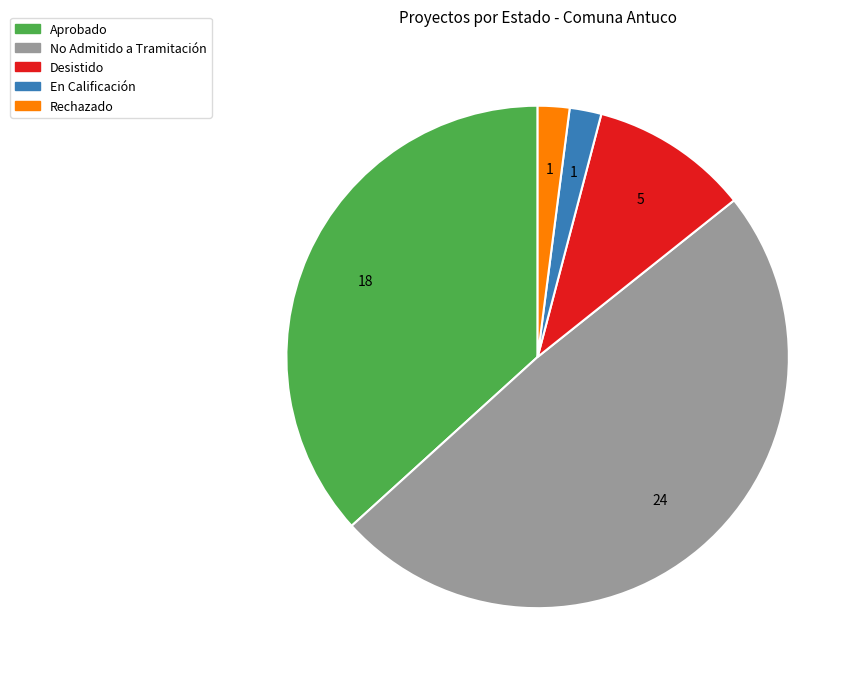

Is Rechazado the majority of the pie?

No